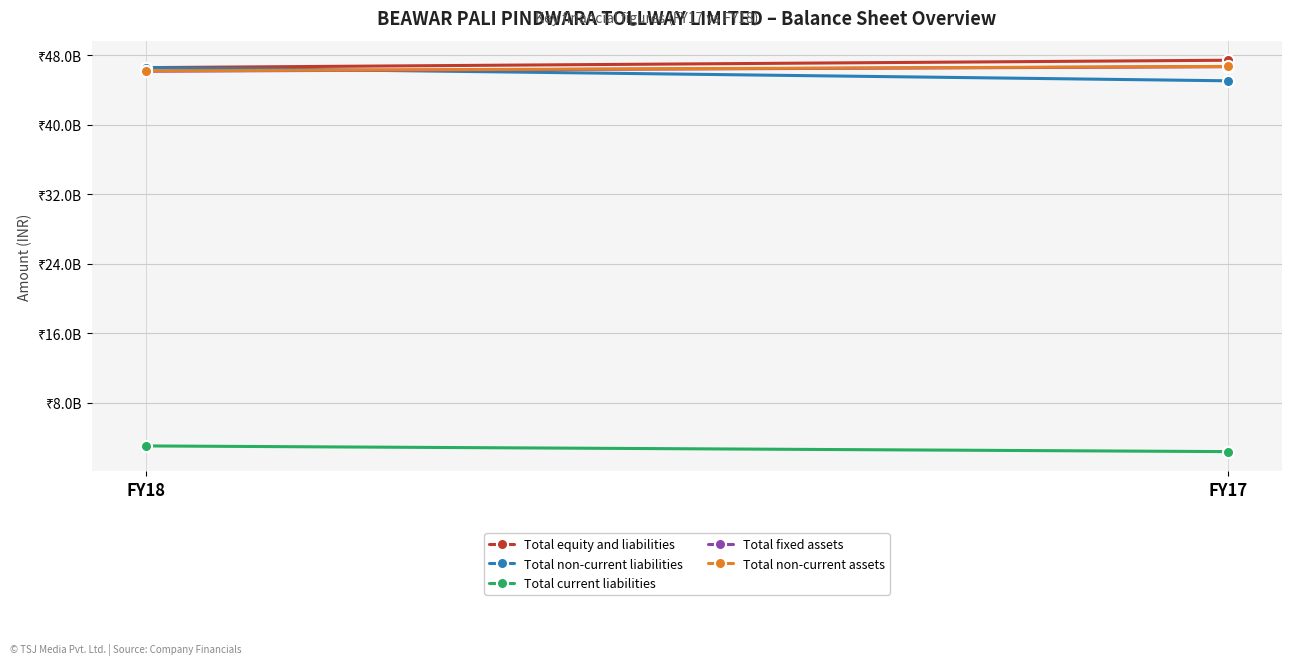

What is the value of the Total fixed assets point at the 1st from the left?

46171947869